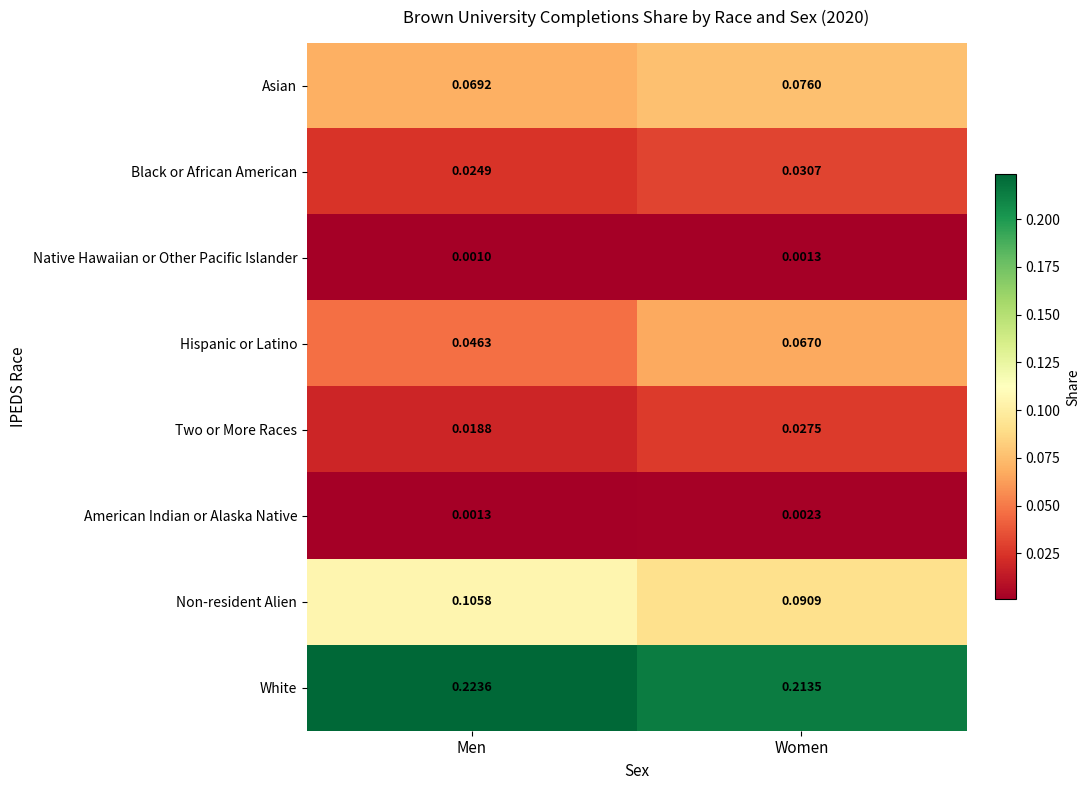

At how many categories does at least one series exceed 0?

2